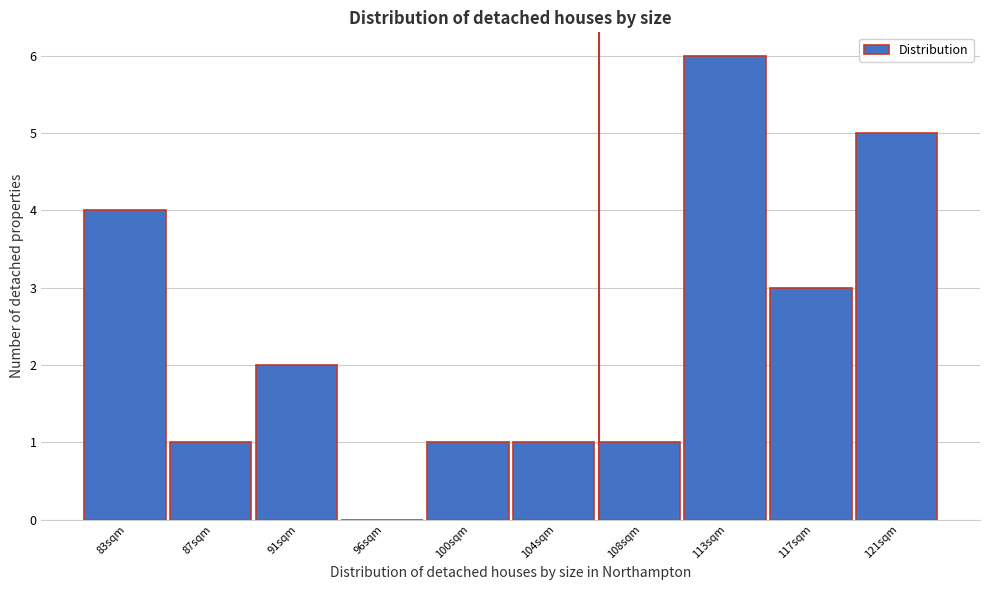

Reading right to left, list all the values displayed in this chart.

121sqm=5	117sqm=3	113sqm=6	108sqm=1	104sqm=1	100sqm=1	96sqm=0	91sqm=2	87sqm=1	83sqm=4